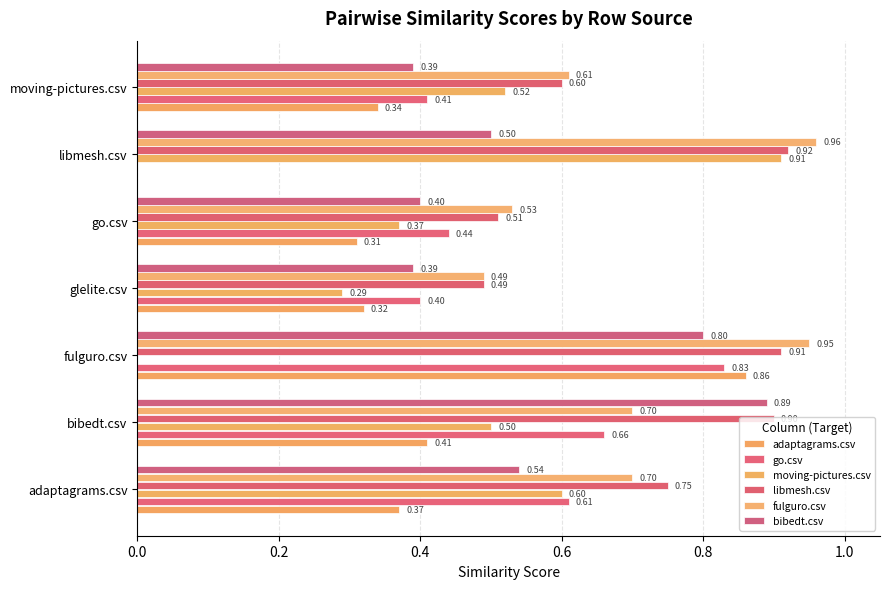

How many values in adaptagrams.csv are above zero?

6